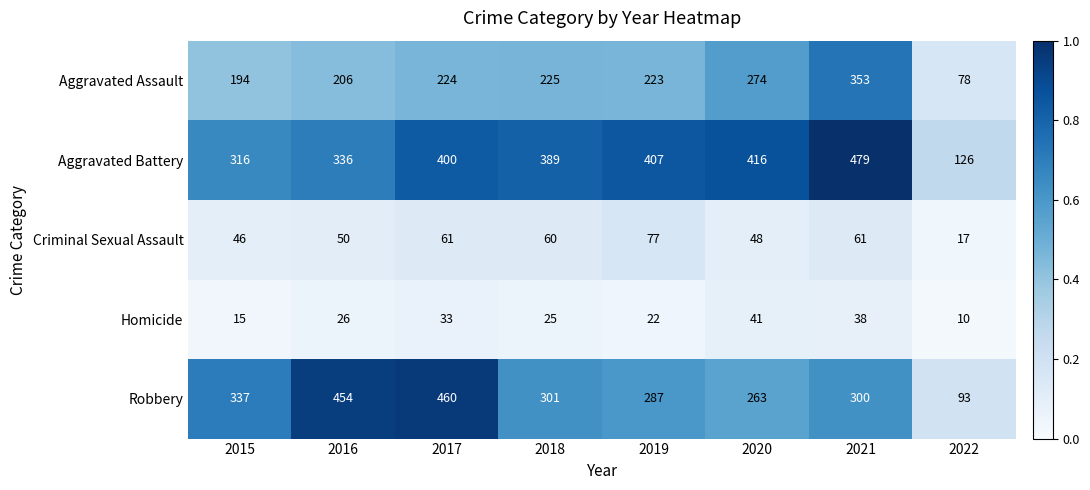

List the series in order of their peak value, lowest first.

Homicide, Criminal Sexual Assault, Aggravated Assault, Robbery, Aggravated Battery